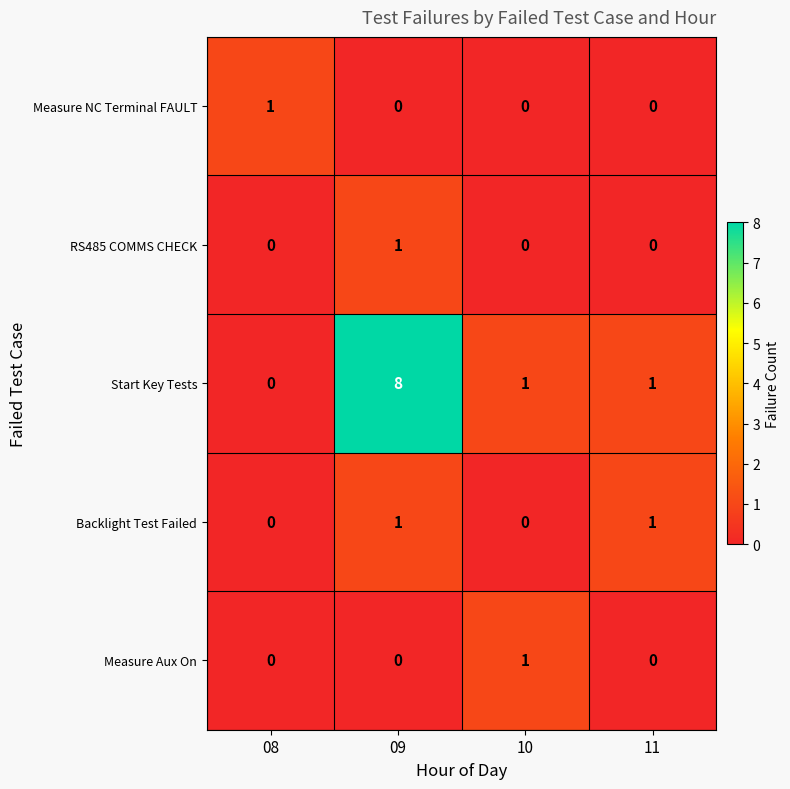

How many Measure Aux On values are between 0 and 1?

4